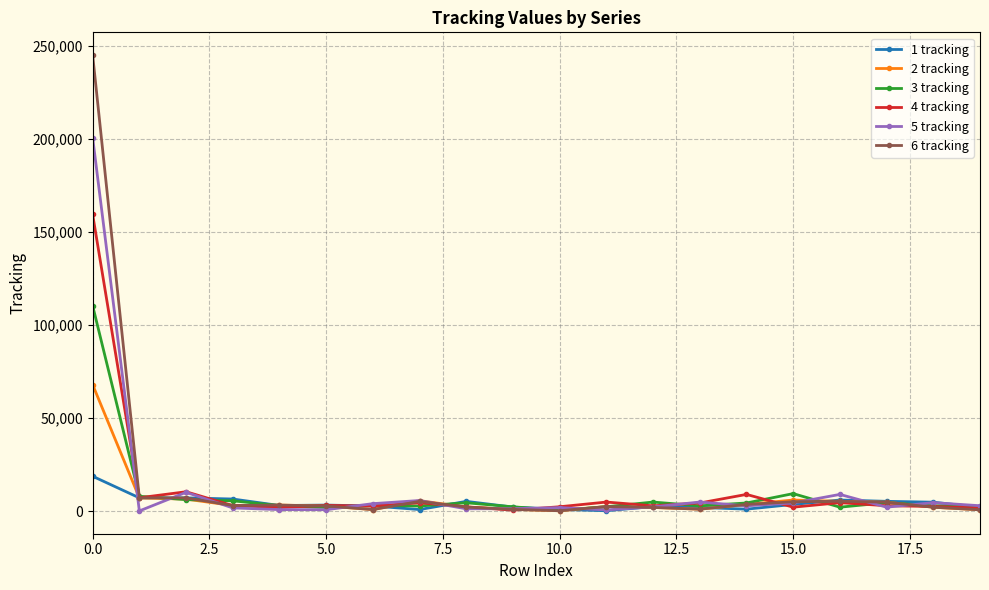

What is the difference between the maximum and minimum values in the 1 tracking series?

18506